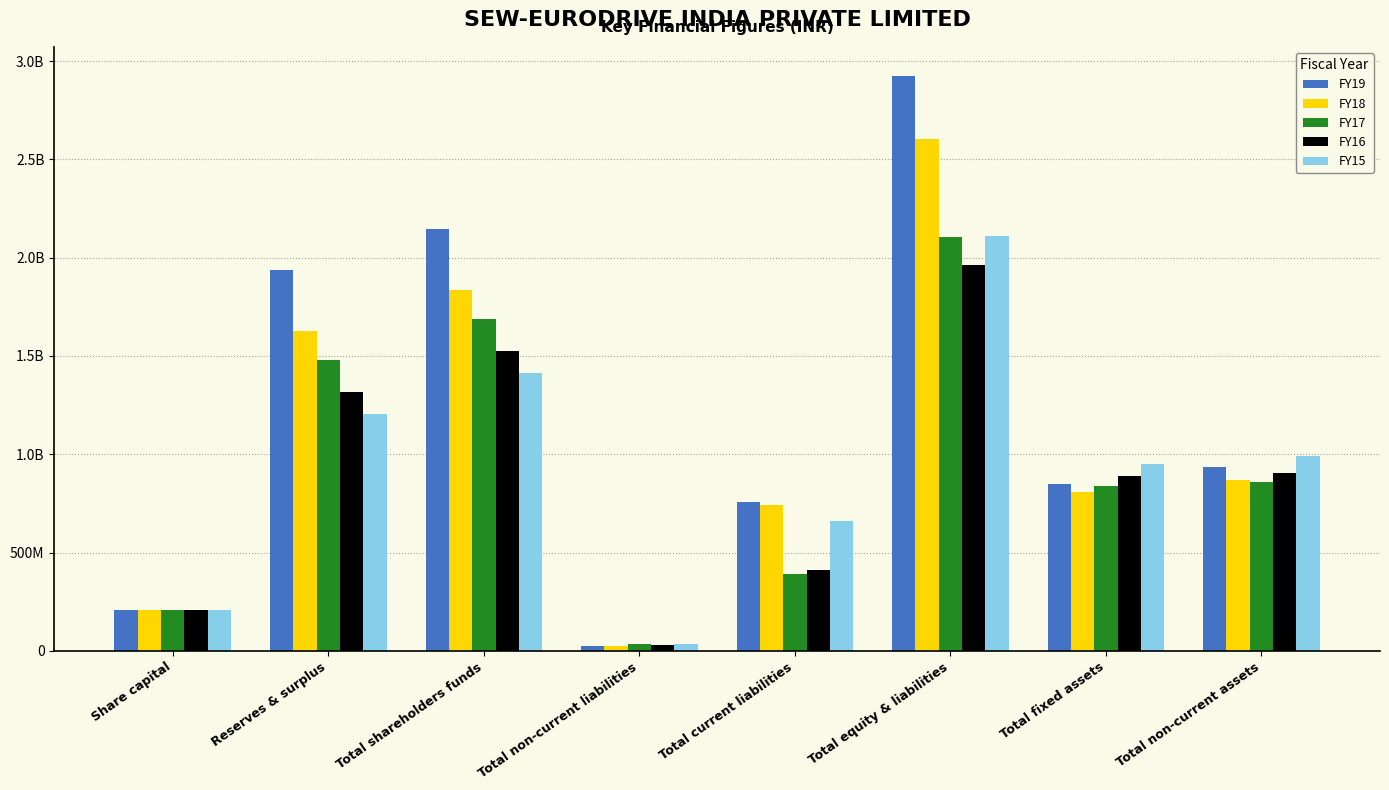

What are all the series names shown in the legend?

FY19, FY18, FY17, FY16, FY15